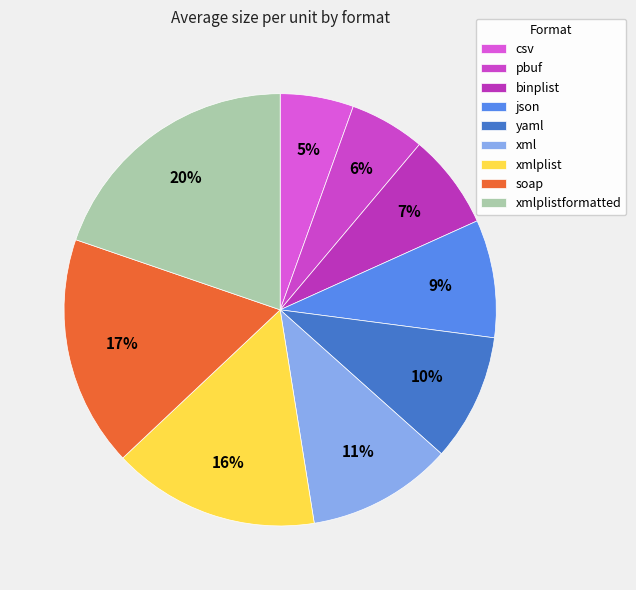

What percentage is NOT represented by xml?

89.1%